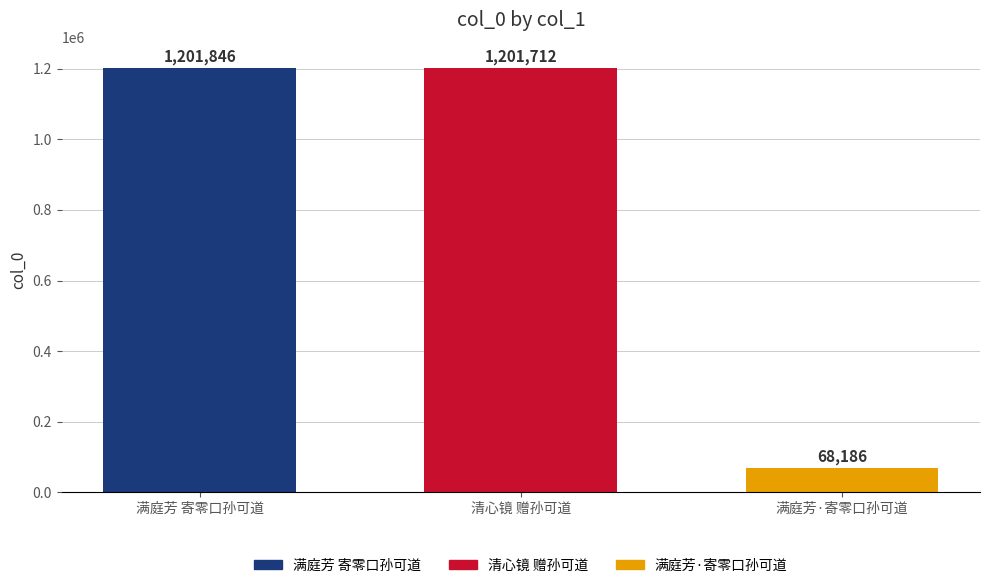

Which has a higher value, 满庭芳·寄零口孙可道 or 满庭芳 寄零口孙可道?

满庭芳 寄零口孙可道